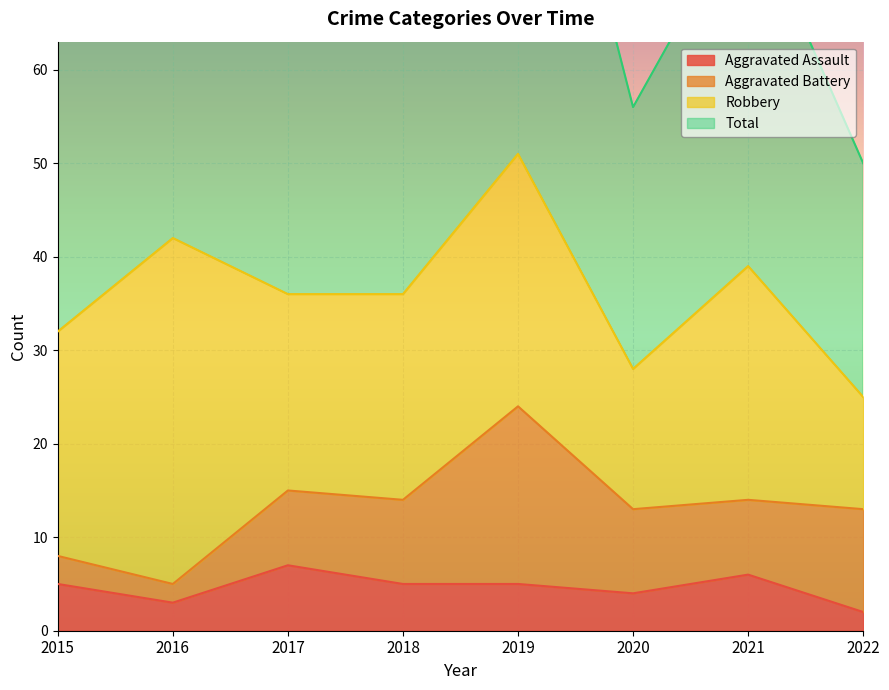

True or false: Total and Aggravated Assault cross at least once.

False